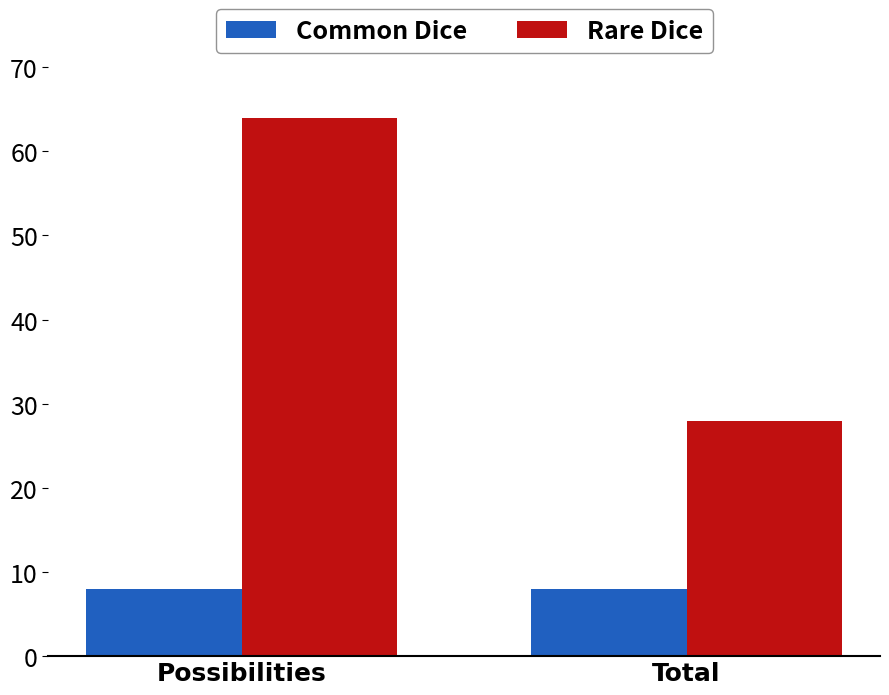

Which label corresponds to the largest value in the chart?

Possibilities